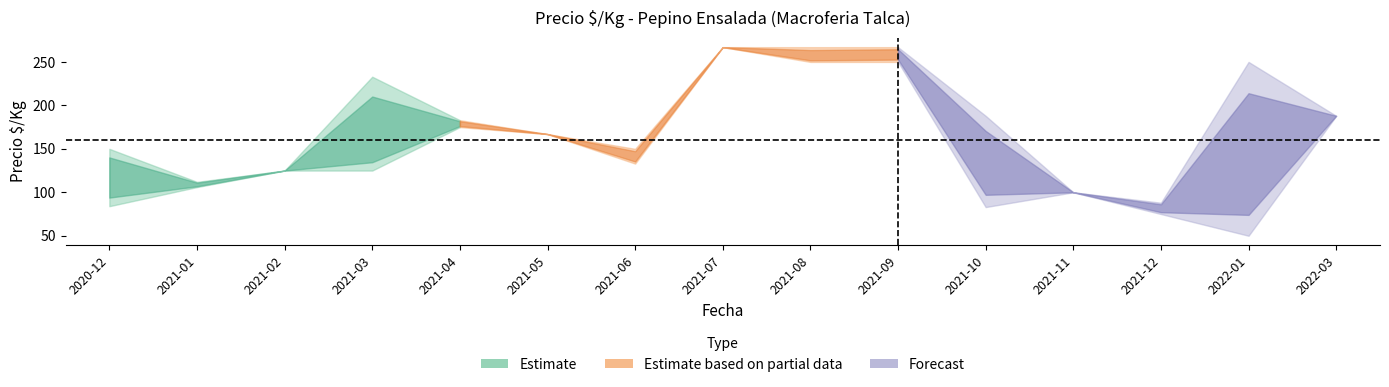

True or false: Precio $/Kg min and Precio $/Kg mid cross at least once.

False